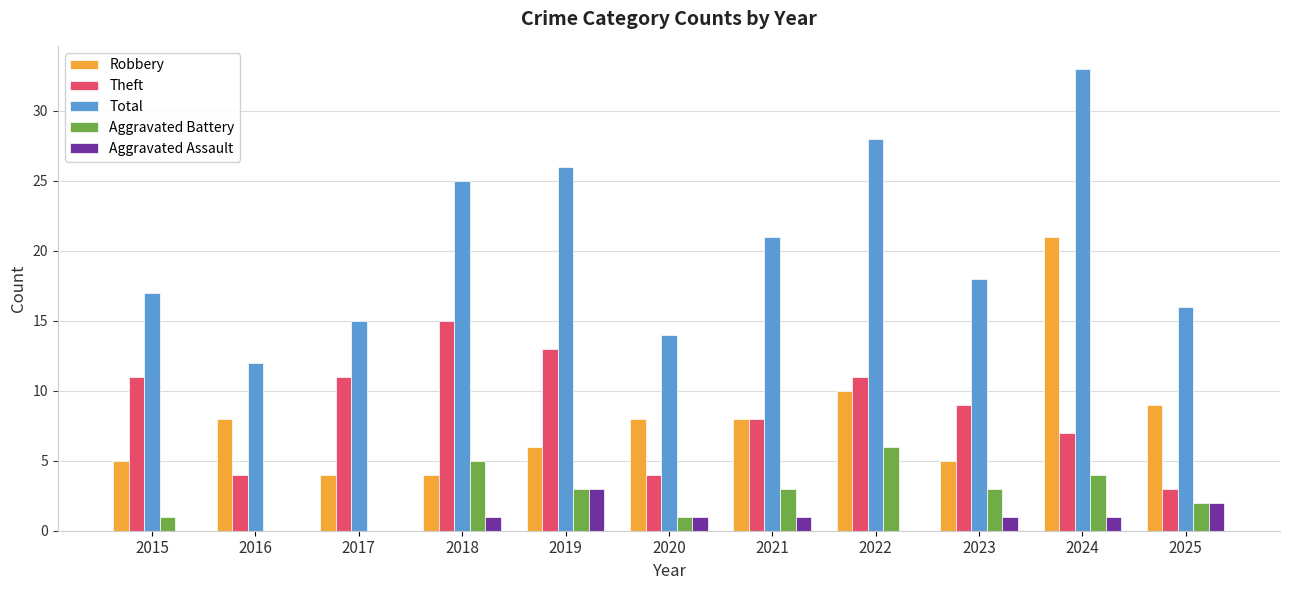

Which series has the largest total across all categories?

Total